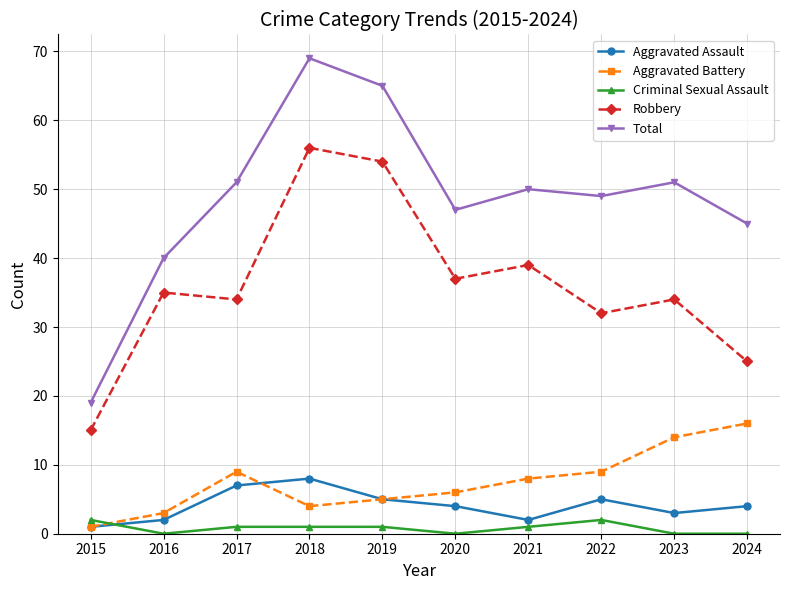

At which label does Aggravated Assault first exceed 4?

2017